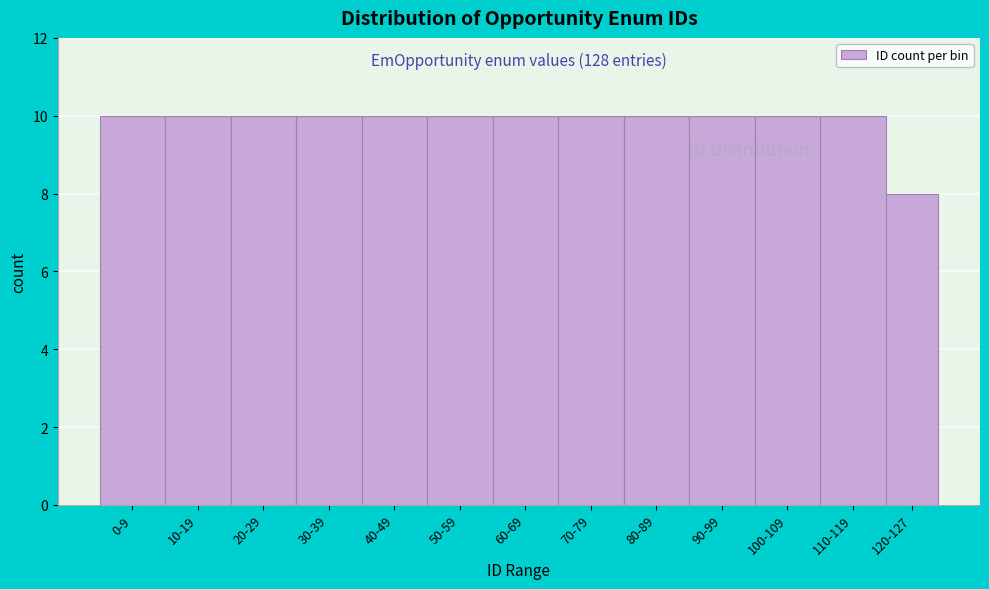

Reading left to right, extract all data points from this chart.

0-9=10	10-19=10	20-29=10	30-39=10	40-49=10	50-59=10	60-69=10	70-79=10	80-89=10	90-99=10	100-109=10	110-119=10	120-127=8